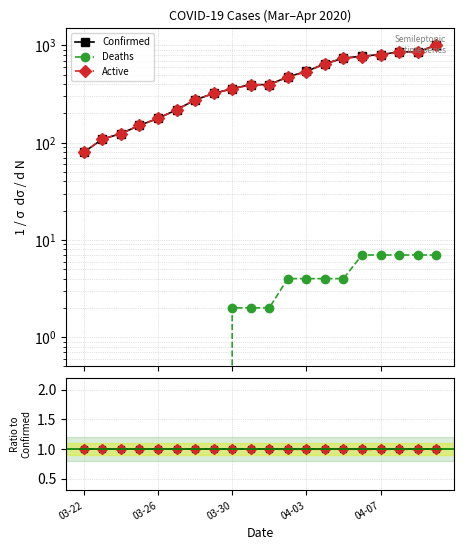

What position from the left is 7?

8